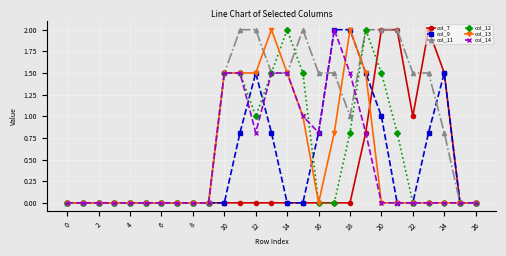

Reading right to left, extract all data points from this chart.

col_7: 0.0	0.0	1.5	2.0	1.0	2.0	2.0	0.8	0.0	0.0	0.0	0.0	0.0	0.0	0.0	0.0	0.0	0.0	0.0	0.0	0.0	0.0	0.0	0.0	0.0	0.0	0.0
col_9: 0.0	0.0	1.5	0.8	0.0	0.0	1.0	1.5	2.0	2.0	0.8	0.0	0.0	0.8	1.5	0.8	0.0	0.0	0.0	0.0	0.0	0.0	0.0	0.0	0.0	0.0	0.0
col_11: 0.0	0.0	0.8	1.5	1.5	2.0	2.0	2.0	1.0	1.5	1.5	2.0	1.5	1.5	2.0	2.0	1.5	0.0	0.0	0.0	0.0	0.0	0.0	0.0	0.0	0.0	0.0
col_12: 0.0	0.0	0.0	0.0	0.0	0.8	1.5	2.0	0.8	0.0	0.0	1.5	2.0	1.5	1.0	1.5	1.5	0.0	0.0	0.0	0.0	0.0	0.0	0.0	0.0	0.0	0.0
col_13: 0.0	0.0	0.0	0.0	0.0	0.0	0.0	1.5	2.0	0.8	0.0	1.0	1.5	2.0	1.5	1.5	1.5	0.0	0.0	0.0	0.0	0.0	0.0	0.0	0.0	0.0	0.0
col_14: 0.0	0.0	0.0	0.0	0.0	0.0	0.0	0.8	1.5	2.0	0.8	1.0	1.5	1.5	0.8	1.5	1.5	0.0	0.0	0.0	0.0	0.0	0.0	0.0	0.0	0.0	0.0